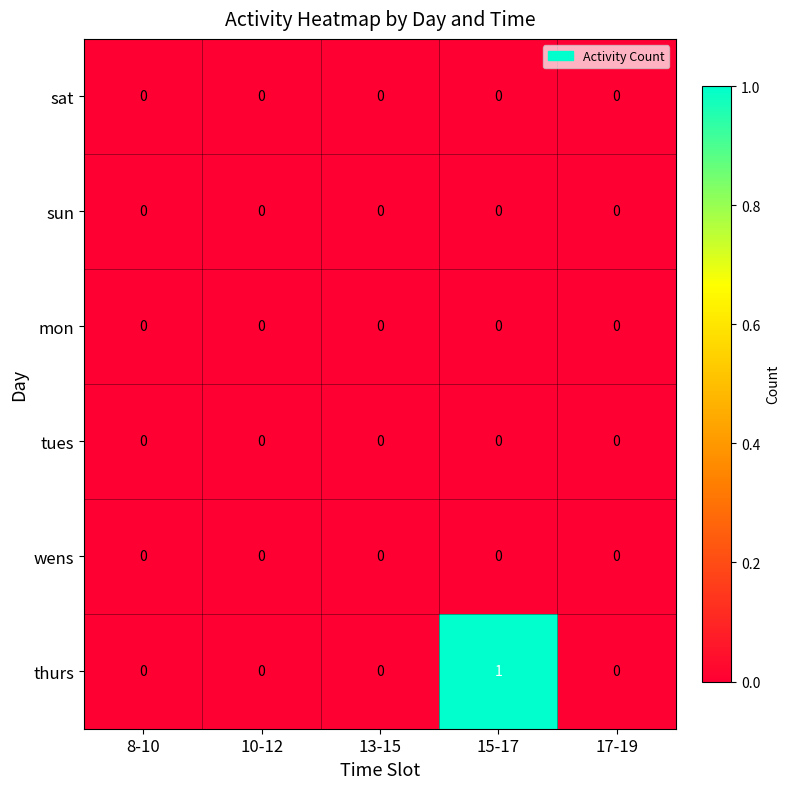

True or false: thurs has a value of 0 at 8-10.

True